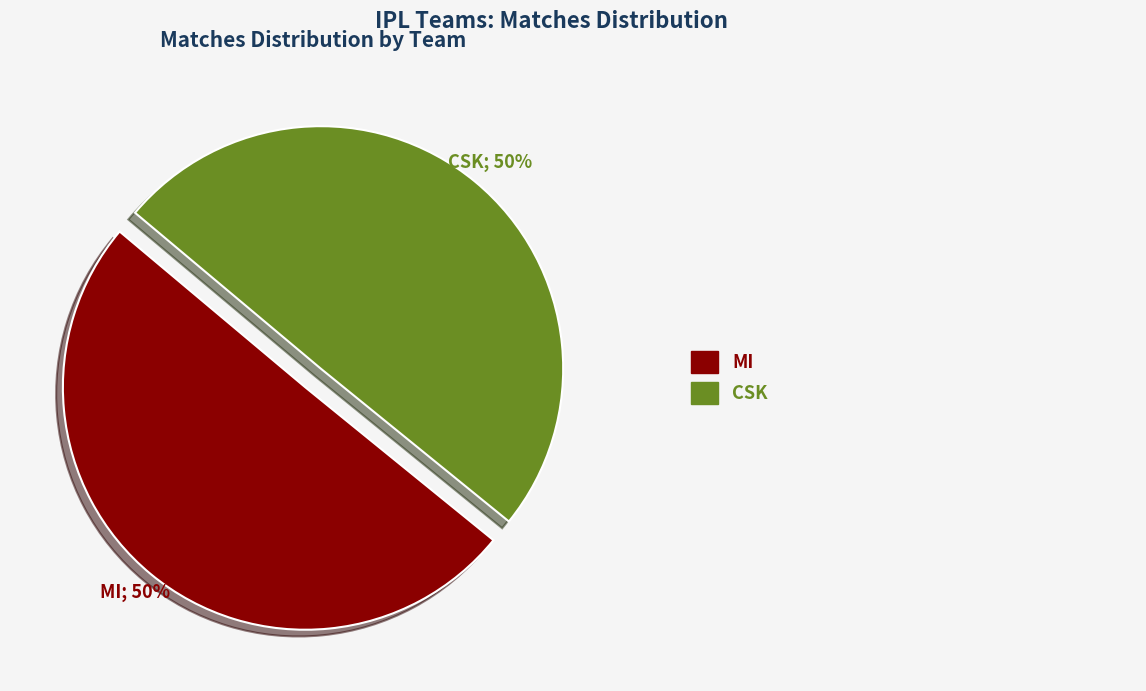

To the nearest percent, what is the average slice percentage?

50%